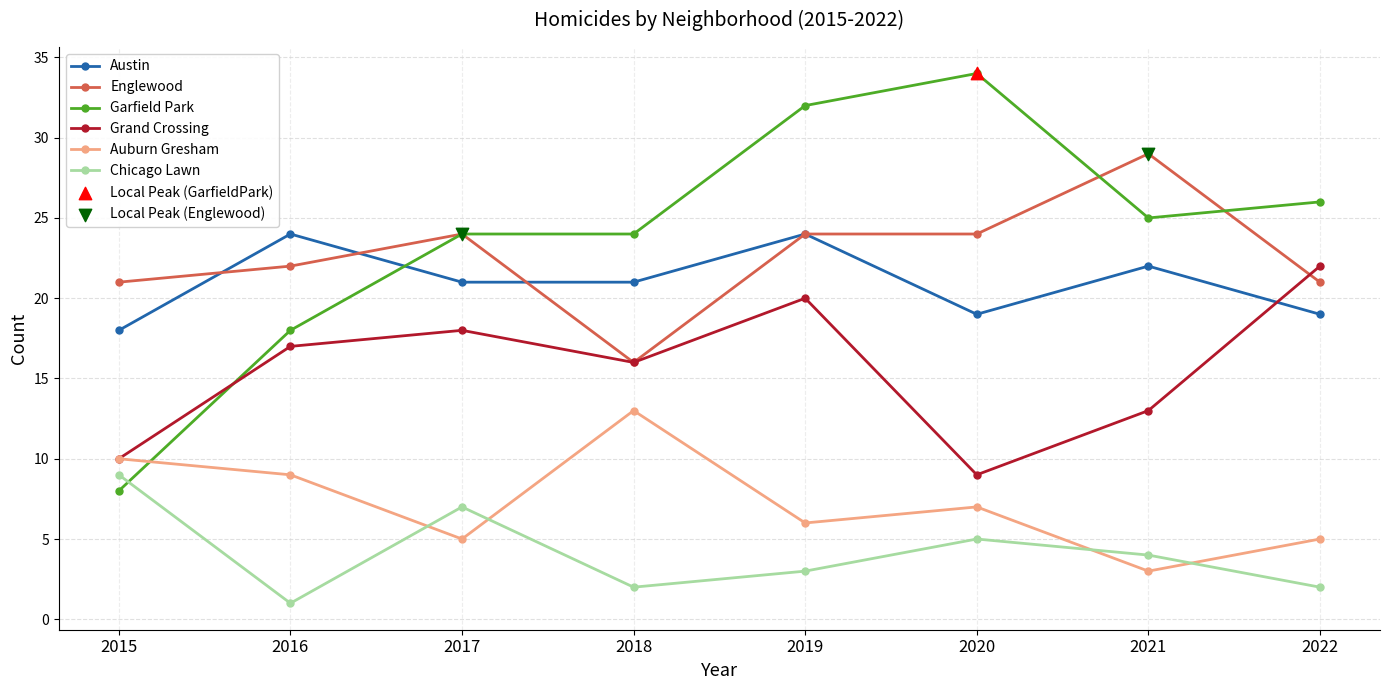

Rank the series by their maximum value, from highest to lowest.

Garfield Park, Englewood, Austin, Grand Crossing, Auburn Gresham, Chicago Lawn